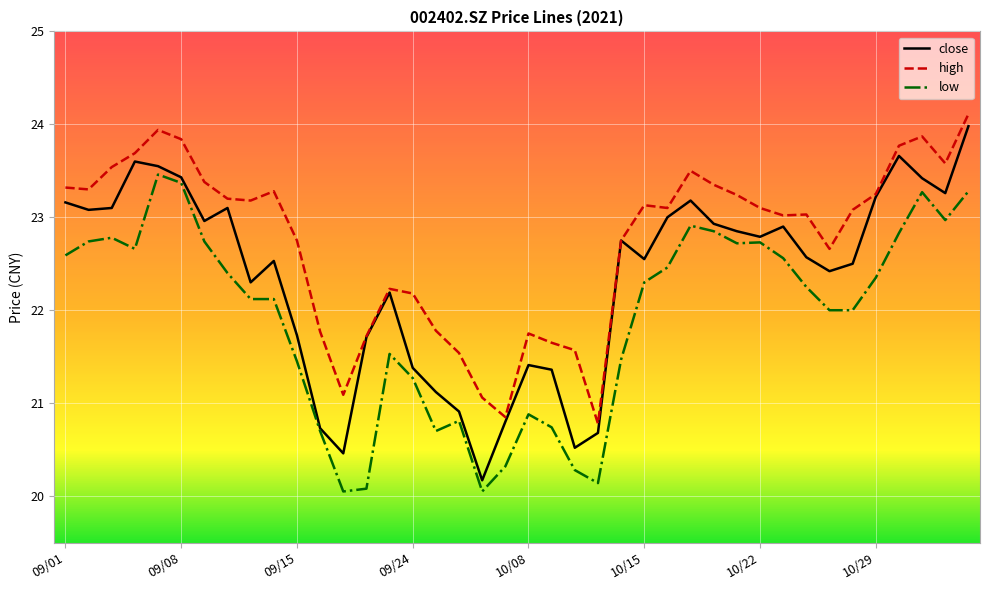

What is the greatest value displayed?

24.1